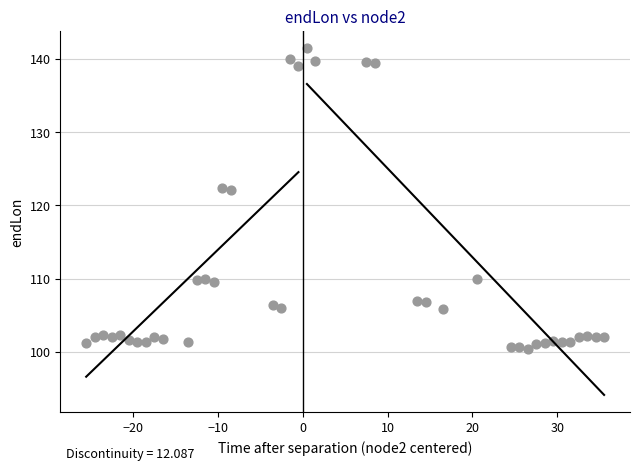

What is the range of Y values (max minus min)?

41.1